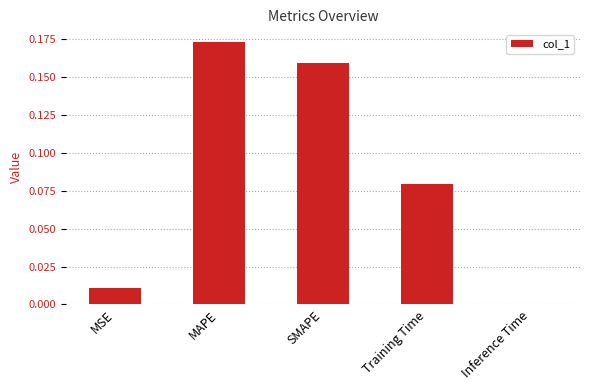

What is the sum of all values?

0.4